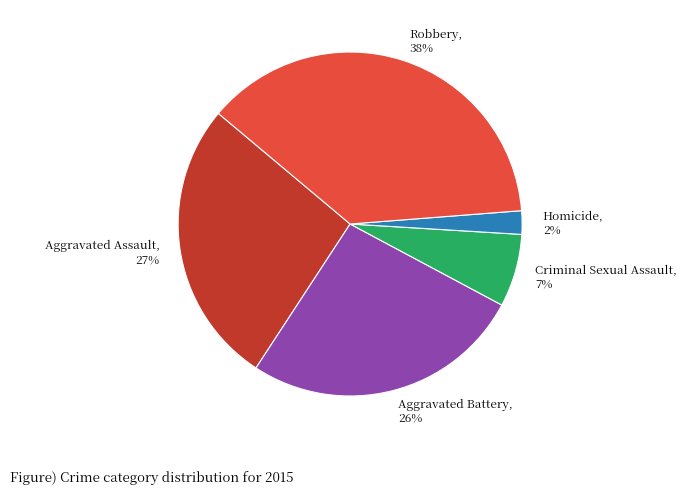

To the nearest percent, what portion does Aggravated Assault represent?

27%